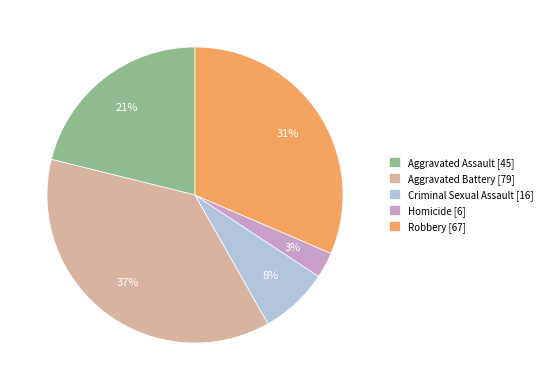

Rank the categories by value from lowest to highest.

Homicide, Criminal Sexual Assault, Aggravated Assault, Robbery, Aggravated Battery